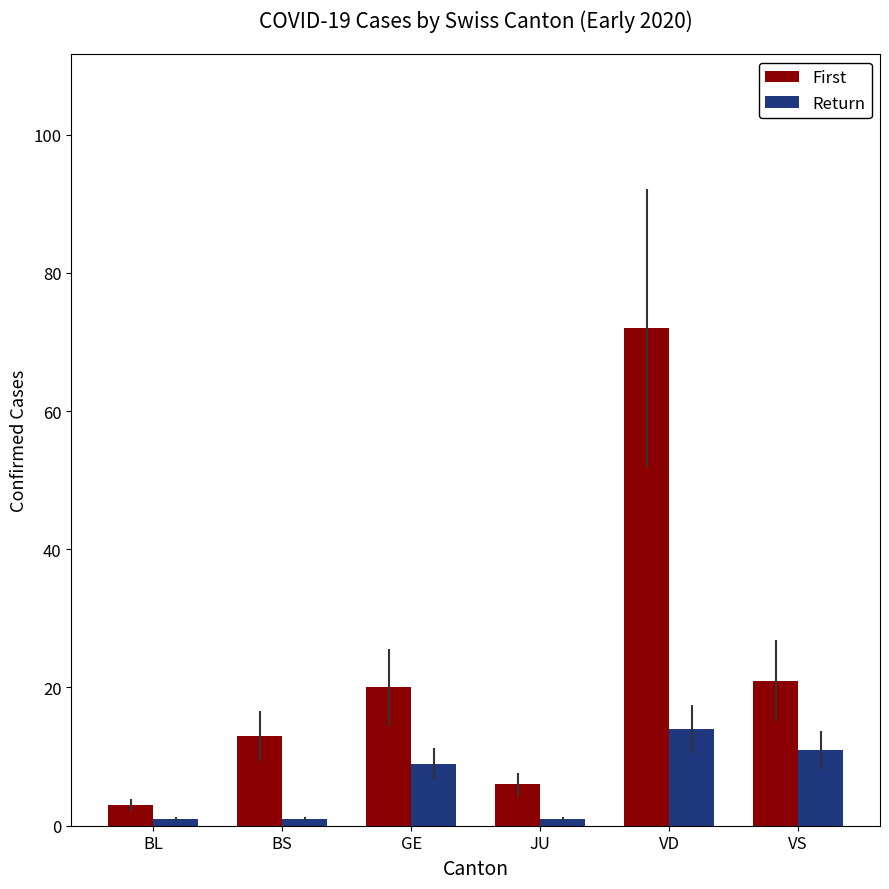

What are all the series names shown in the legend?

First, Return